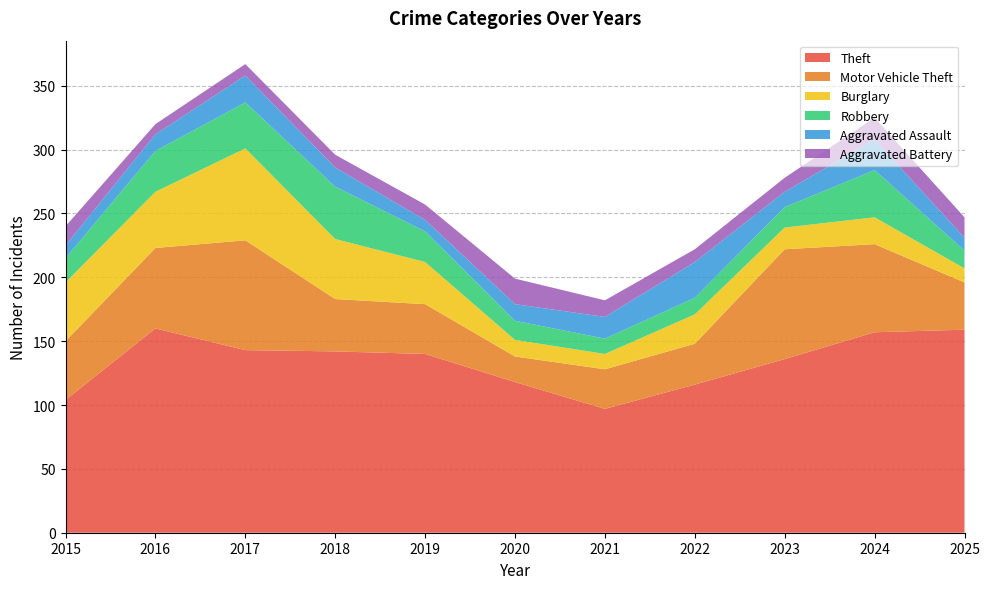

Reading left to right, extract all data points from this chart.

Theft: 2015=104	2016=160	2017=143	2018=142	2019=140	2020=118	2021=97	2022=116	2023=136	2024=157	2025=159
Motor Vehicle Theft: 2015=46	2016=63	2017=86	2018=41	2019=39	2020=20	2021=31	2022=32	2023=86	2024=69	2025=37
Burglary: 2015=46	2016=44	2017=72	2018=47	2019=33	2020=13	2021=12	2022=23	2023=17	2024=21	2025=11
Robbery: 2015=19	2016=32	2017=36	2018=41	2019=24	2020=15	2021=12	2022=13	2023=16	2024=37	2025=14
Aggravated Assault: 2015=10	2016=13	2017=21	2018=15	2019=9	2020=13	2021=17	2022=28	2023=12	2024=24	2025=10
Aggravated Battery: 2015=15	2016=8	2017=9	2018=10	2019=12	2020=20	2021=13	2022=10	2023=11	2024=17	2025=16